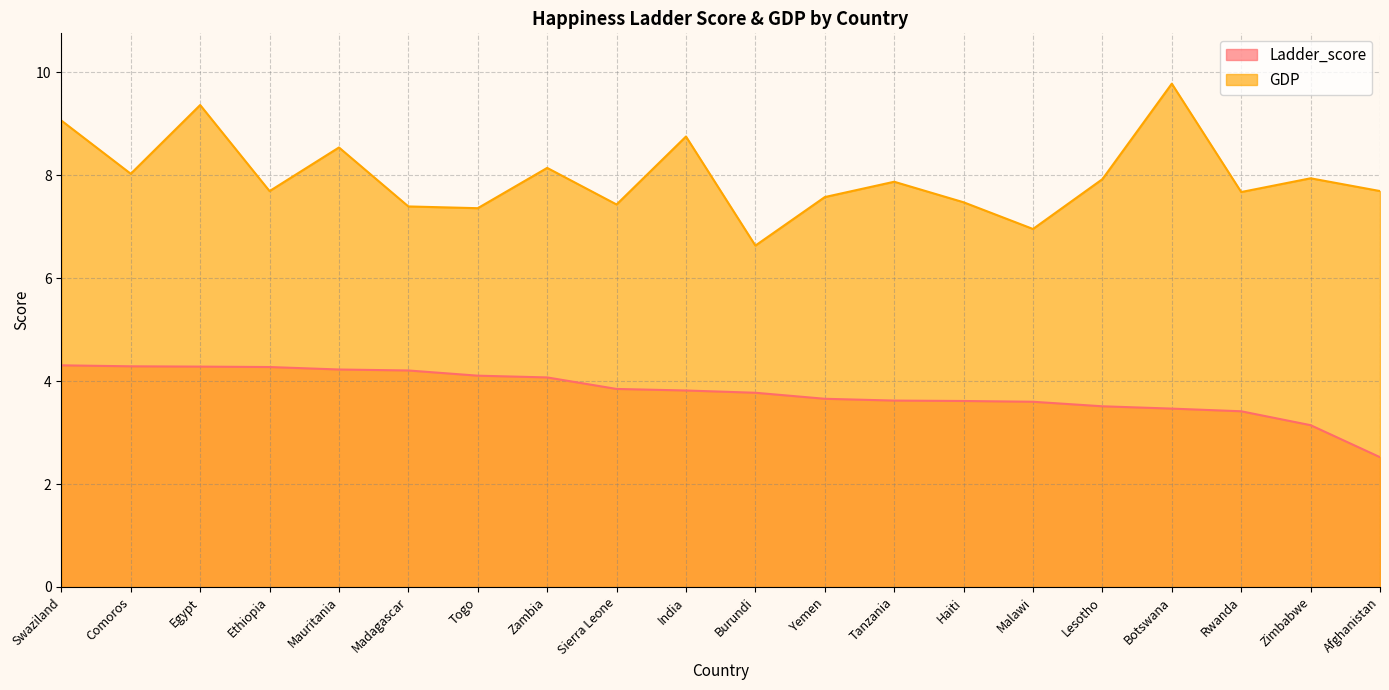

At which label does GDP reach its peak?

Botswana